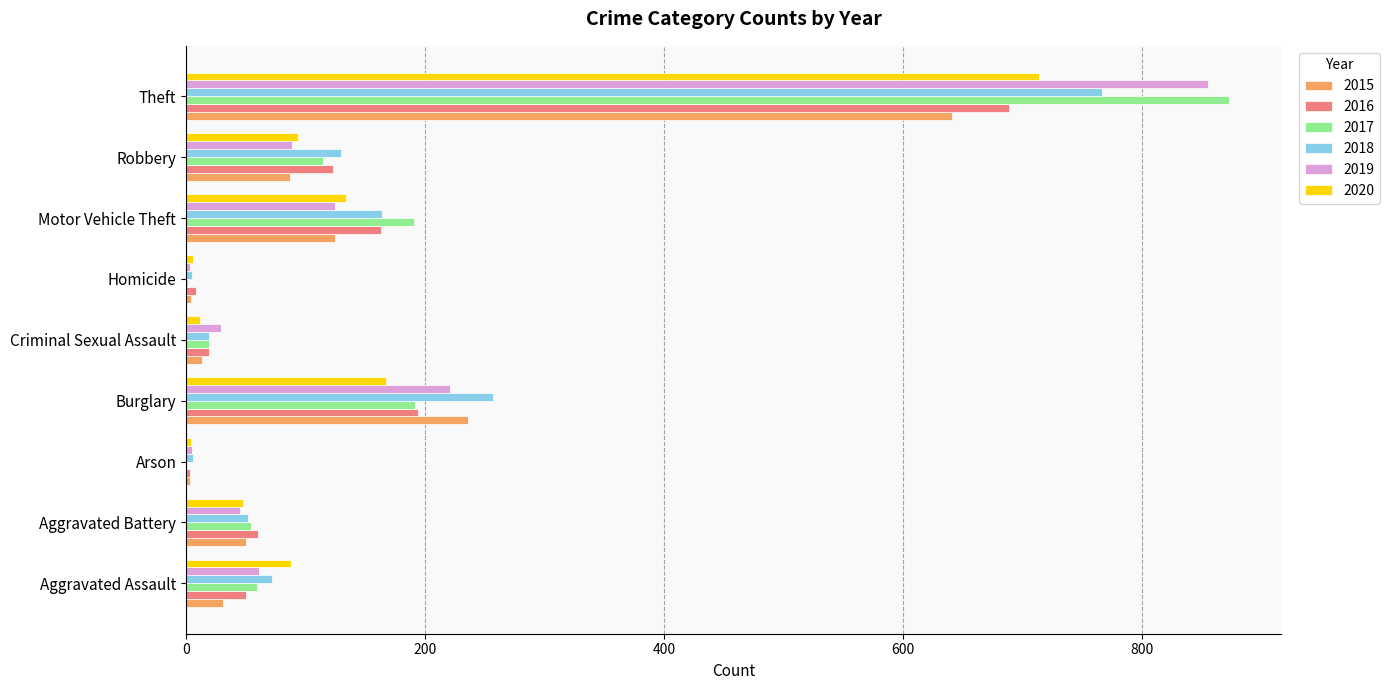

What is the sum of all 2019 values?

1433